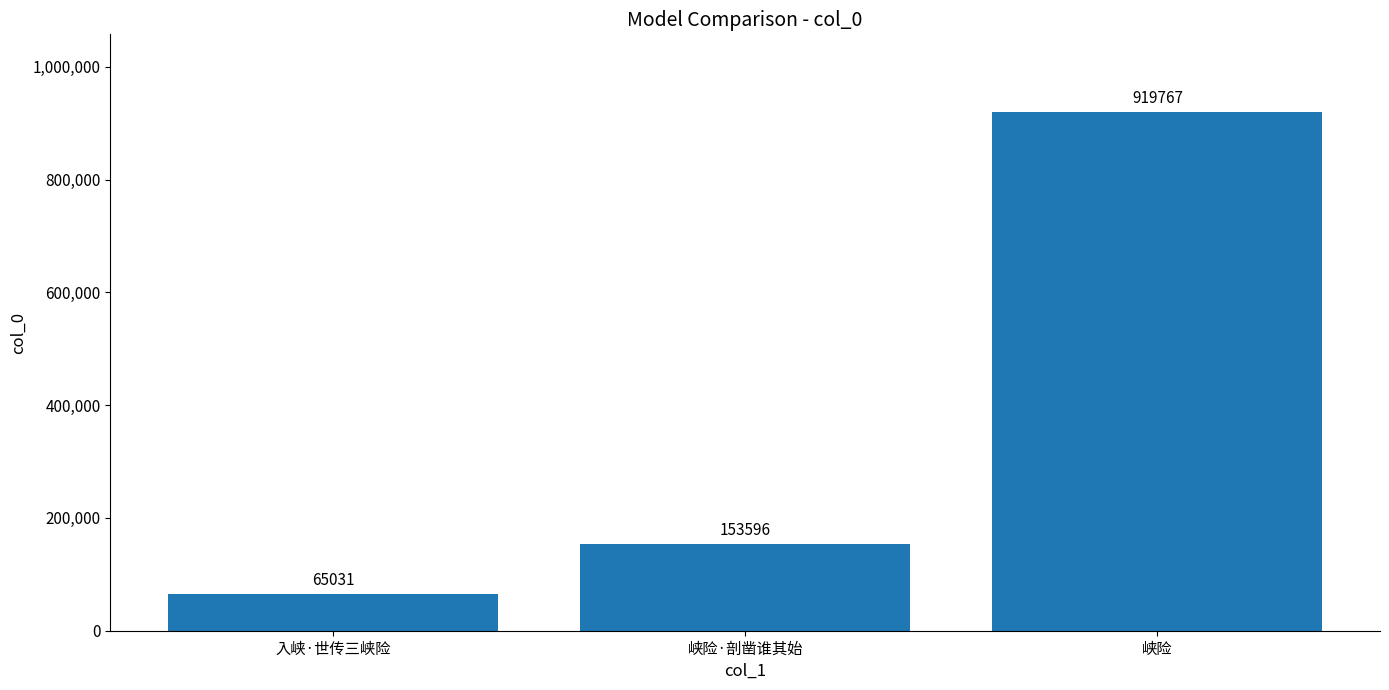

What is the sum of the values at 峡险 and 入峡·世传三峡险?

984798